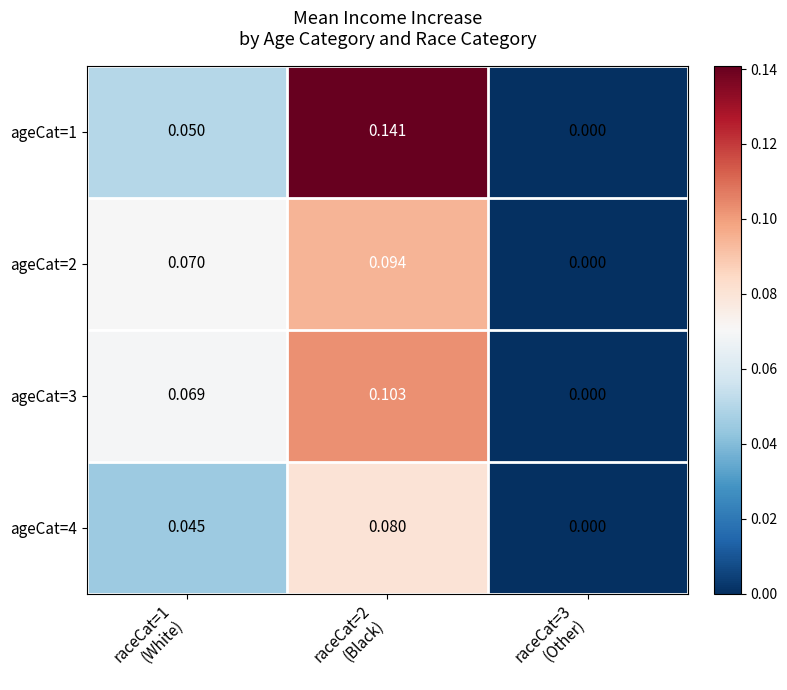

Reading left to right, transcribe all the data shown in this chart.

ageCat=1: raceCat=1
(White)=0.1	raceCat=2
(Black)=0.1	raceCat=3
(Other)=0.0
ageCat=2: raceCat=1
(White)=0.1	raceCat=2
(Black)=0.1	raceCat=3
(Other)=0.0
ageCat=3: raceCat=1
(White)=0.1	raceCat=2
(Black)=0.1	raceCat=3
(Other)=0.0
ageCat=4: raceCat=1
(White)=0.0	raceCat=2
(Black)=0.1	raceCat=3
(Other)=0.0